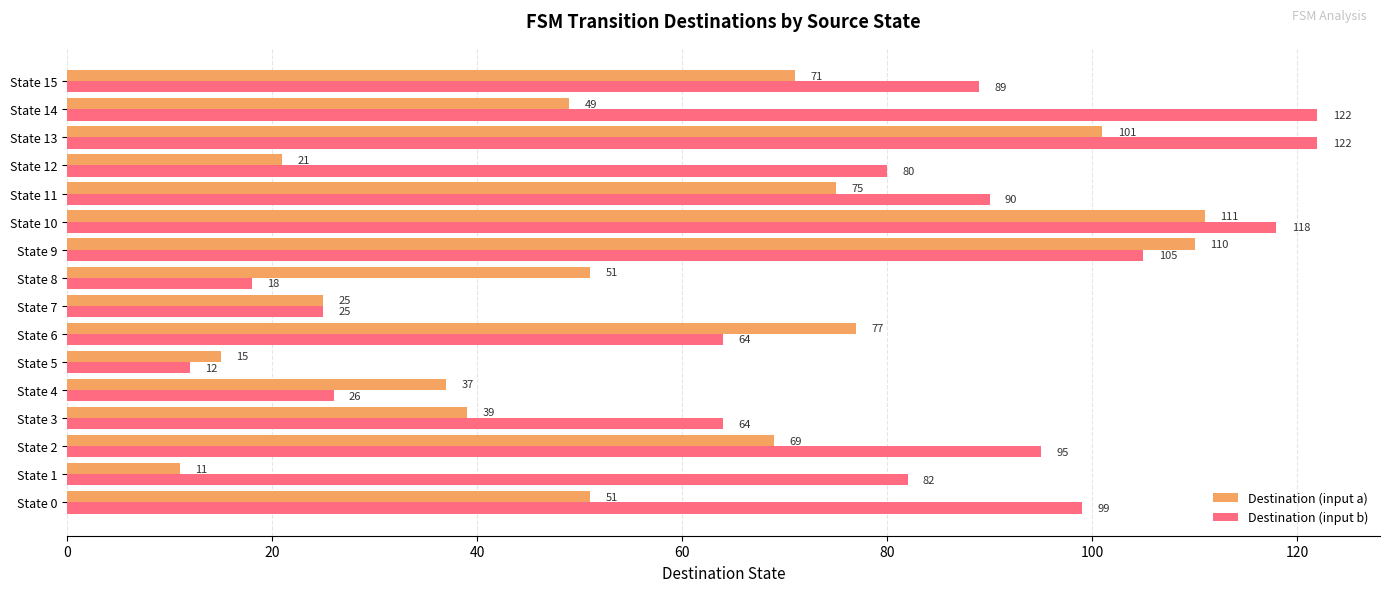

The value of Destination (input a) at State 2 is 100. True or false?

False